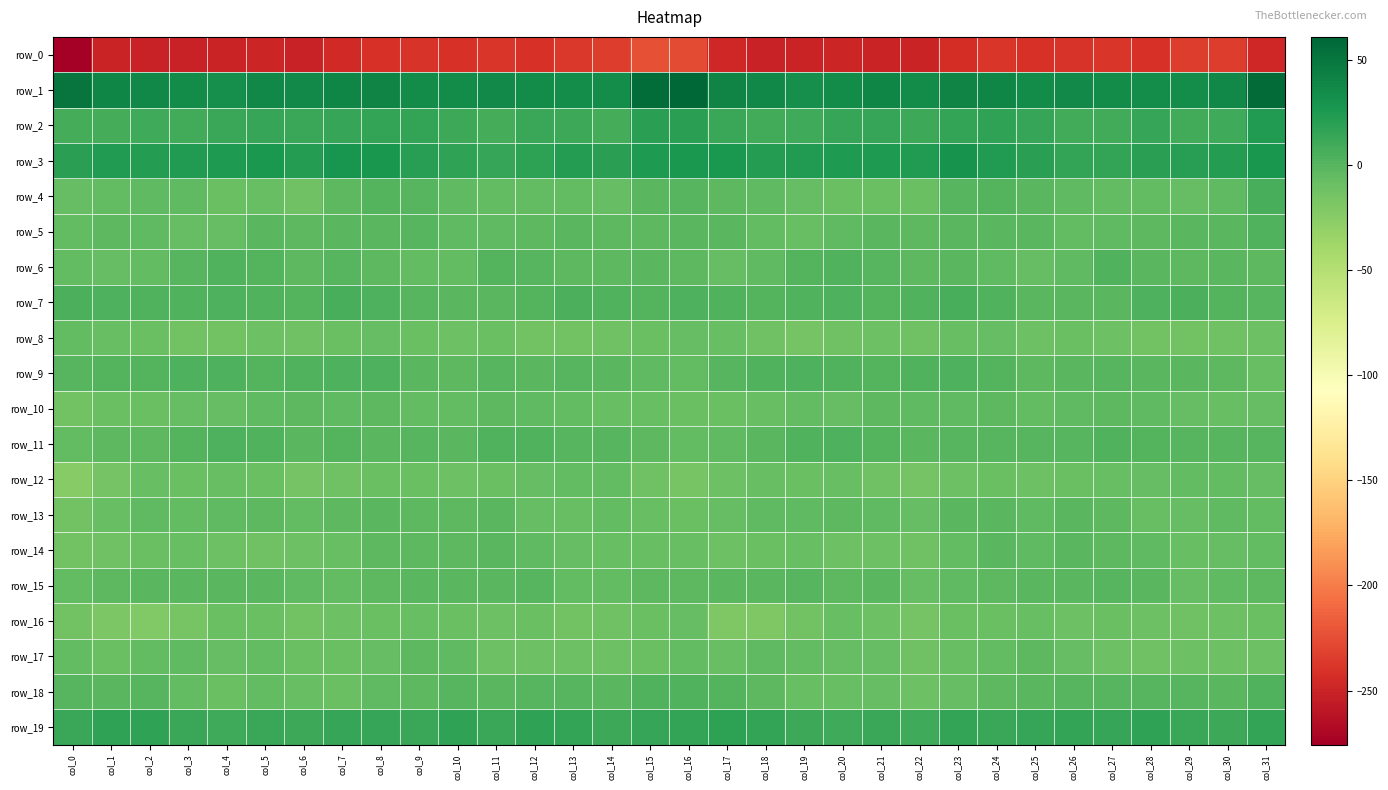

What is the sum of the row_0 values at col_15 and col_21?

-474.2